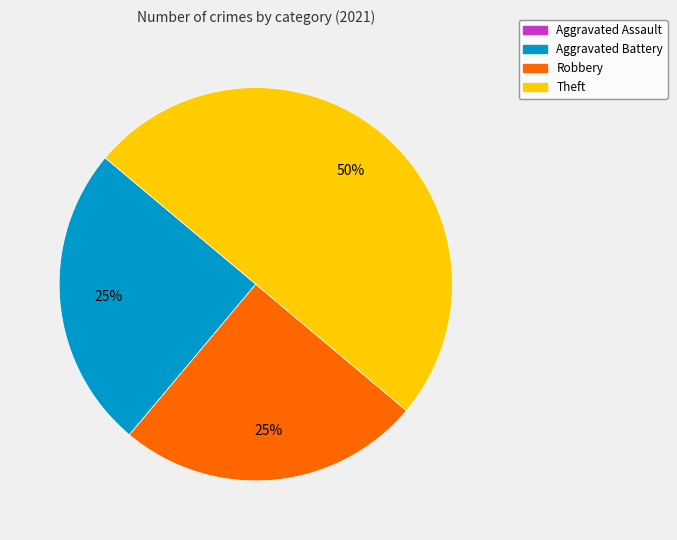

To the nearest percent, what is the difference between the Theft and Aggravated Battery slice percentages?

25%